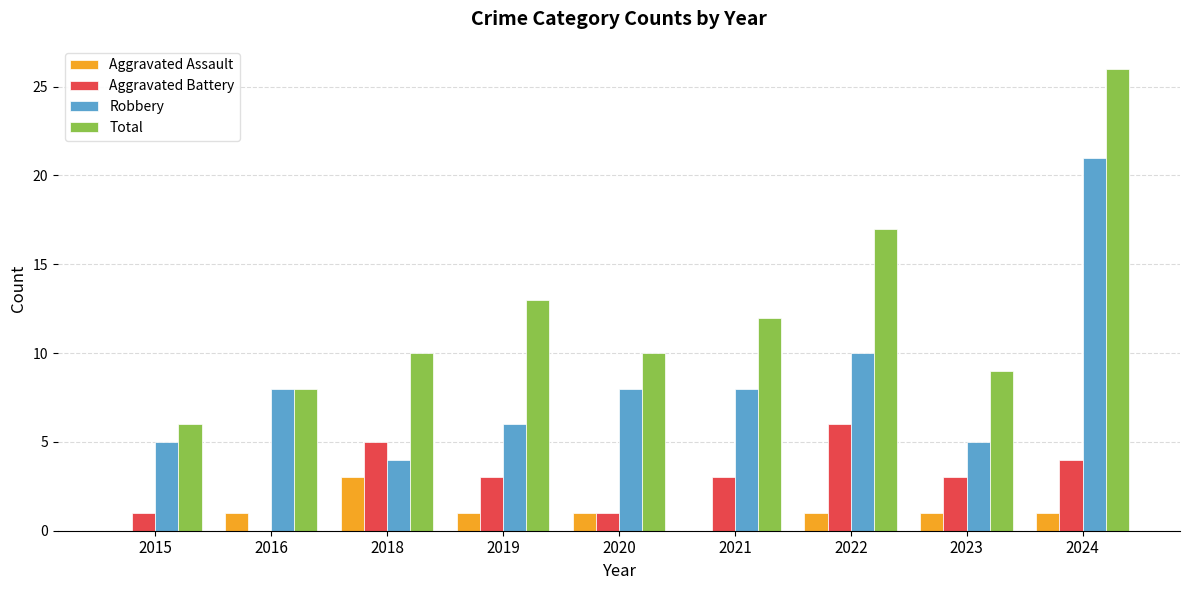

How many Aggravated Assault values are between 1 and 2?

6